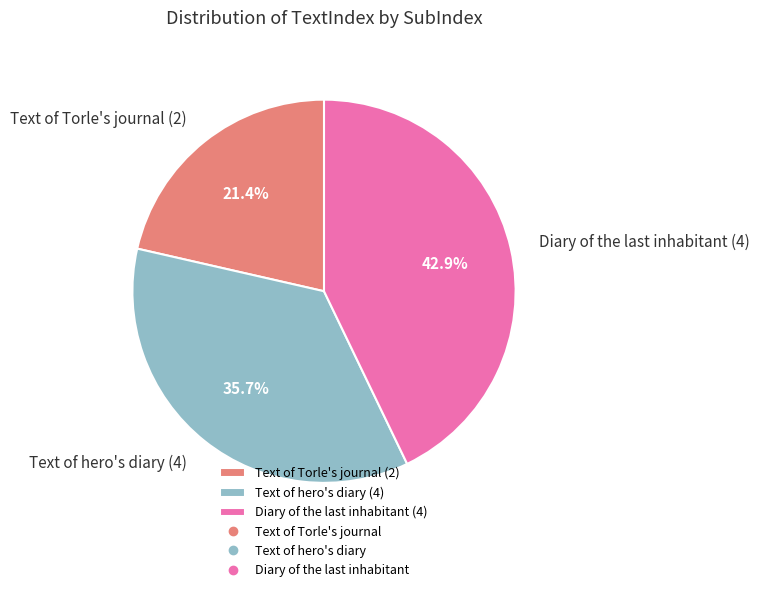

How many slices are in this pie chart?

3